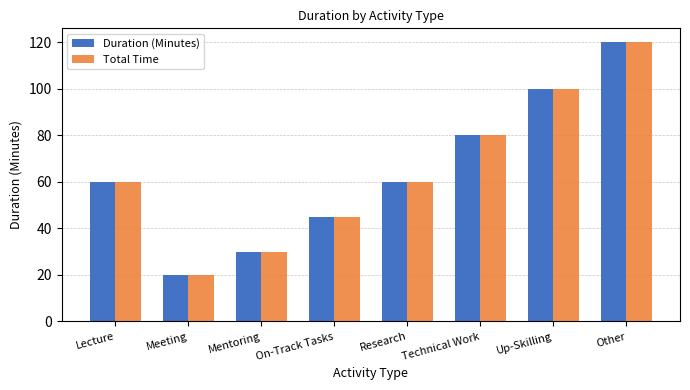

What is the minimum value for Total Time?

20